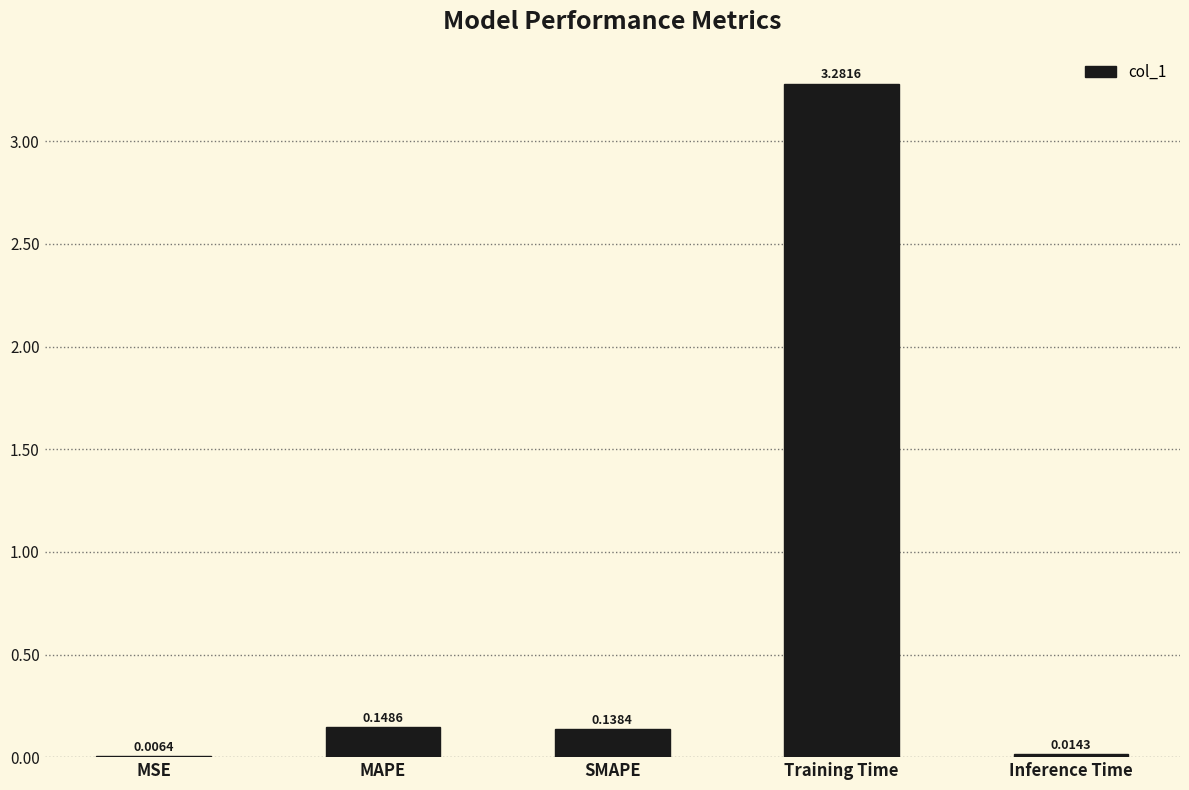

Which label corresponds to the largest value in the chart?

Training Time